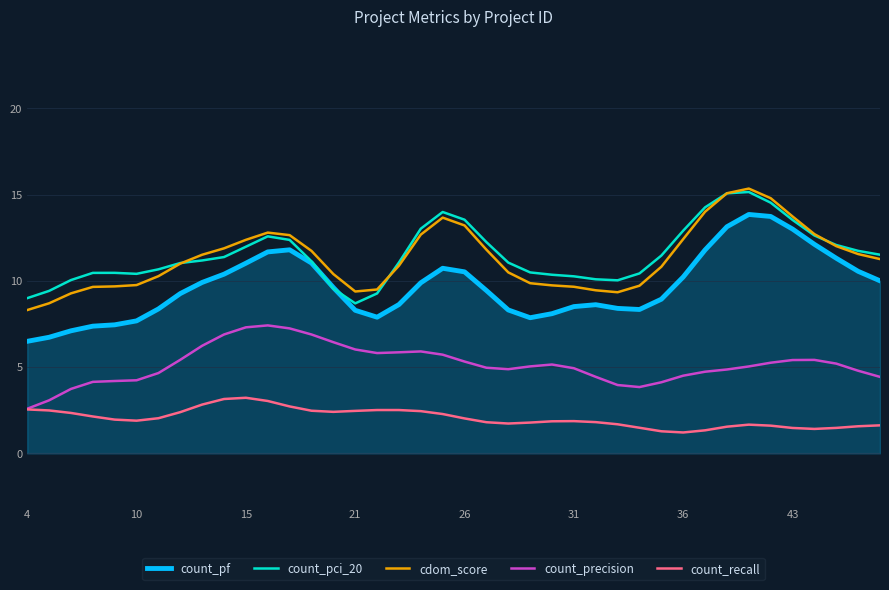

At how many categories does at least one series exceed 5?

40